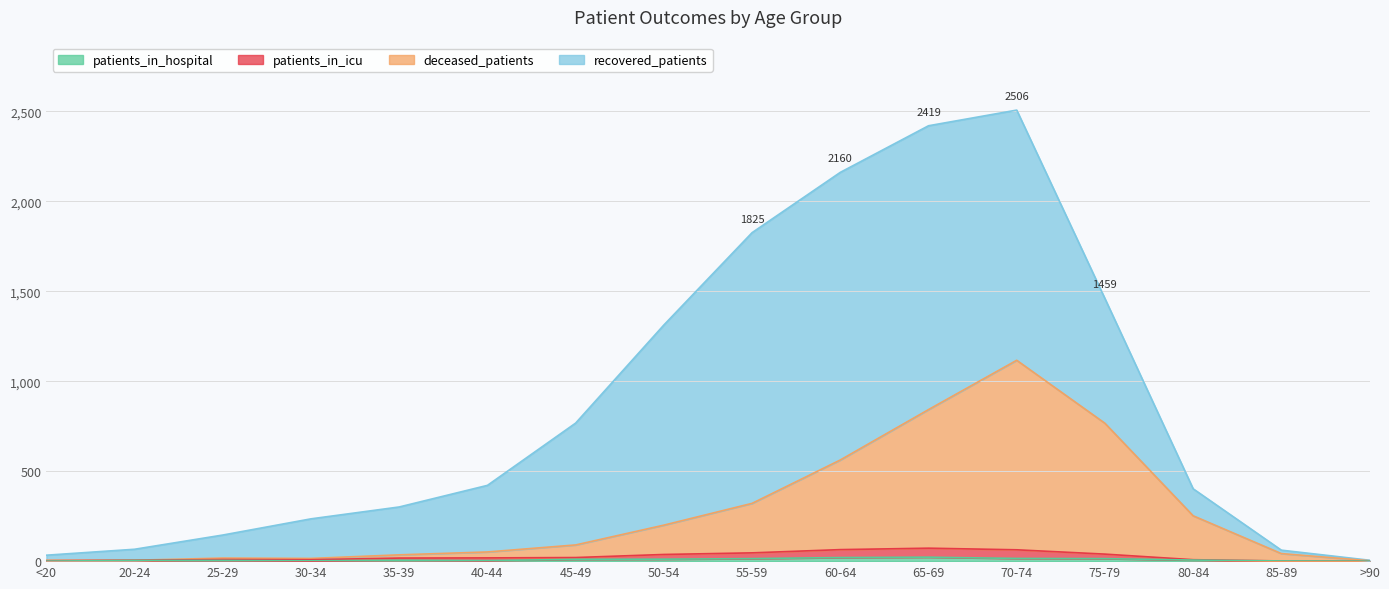

Does the chart display data point markers on the line(s)?

No